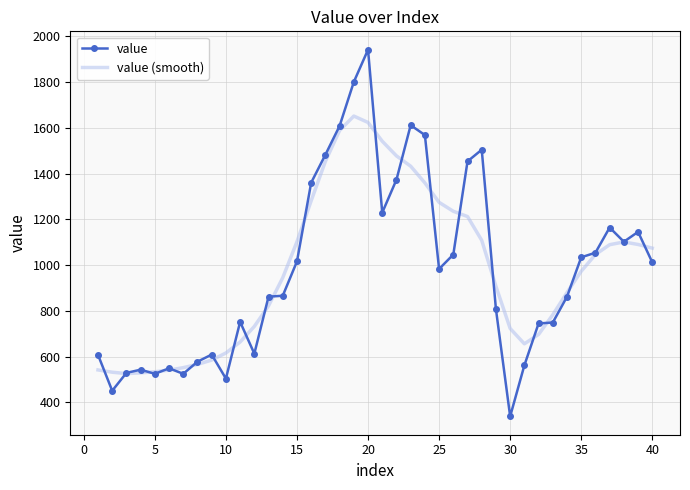

Which series has the largest range (max minus min)?

value